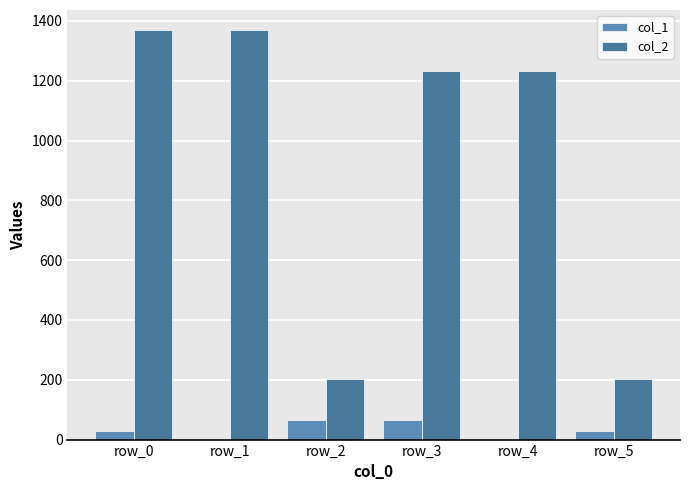

Between row_5 and row_2, which is larger?

row_2